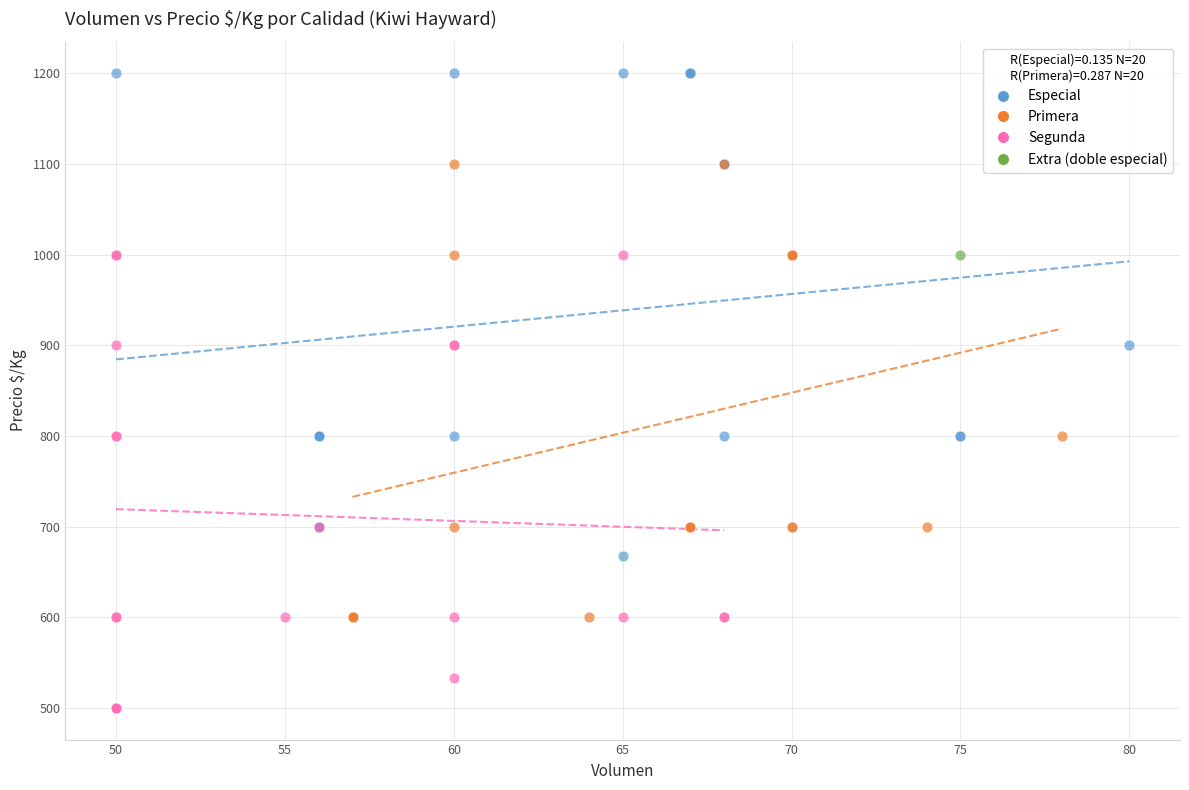

Which series contains the lowest Y value?

Segunda